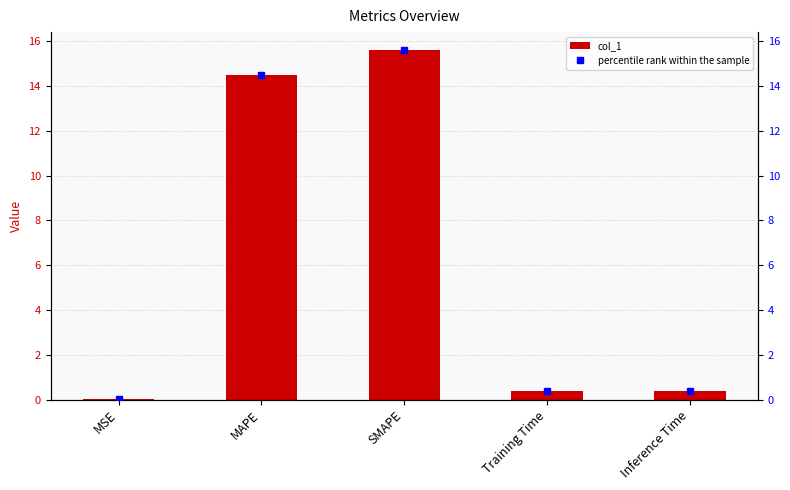

True or false: col_1 has a value of 0.4 at Training Time.

True